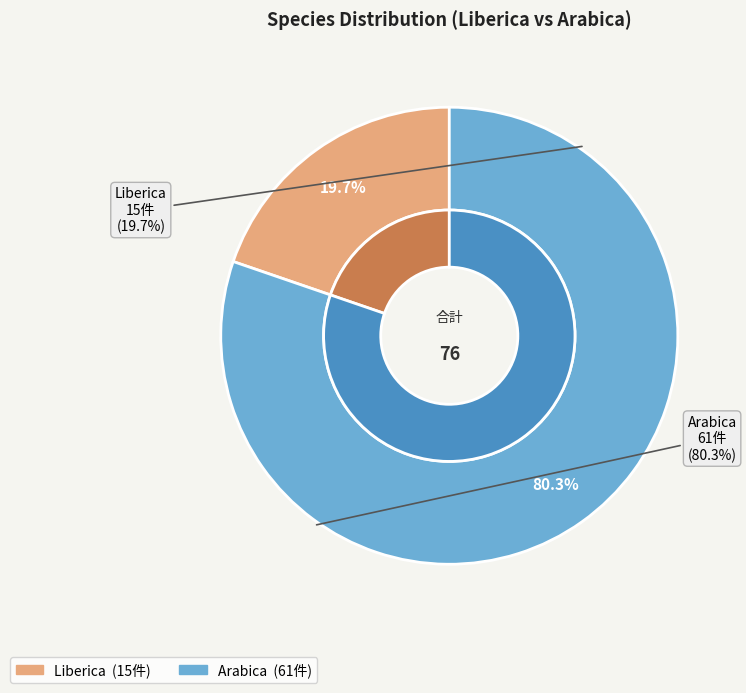

What is the largest slice in the pie chart?

Arabica